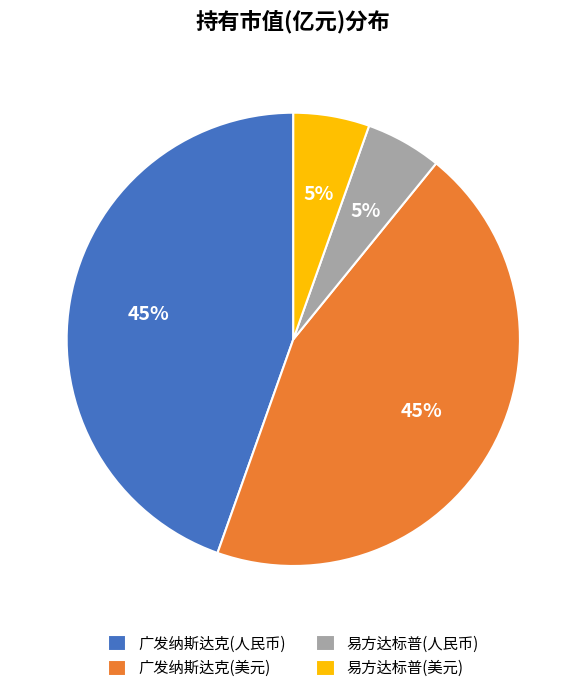

Which has a higher value, 广发纳斯达克(美元) or 易方达标普(人民币)?

广发纳斯达克(美元)